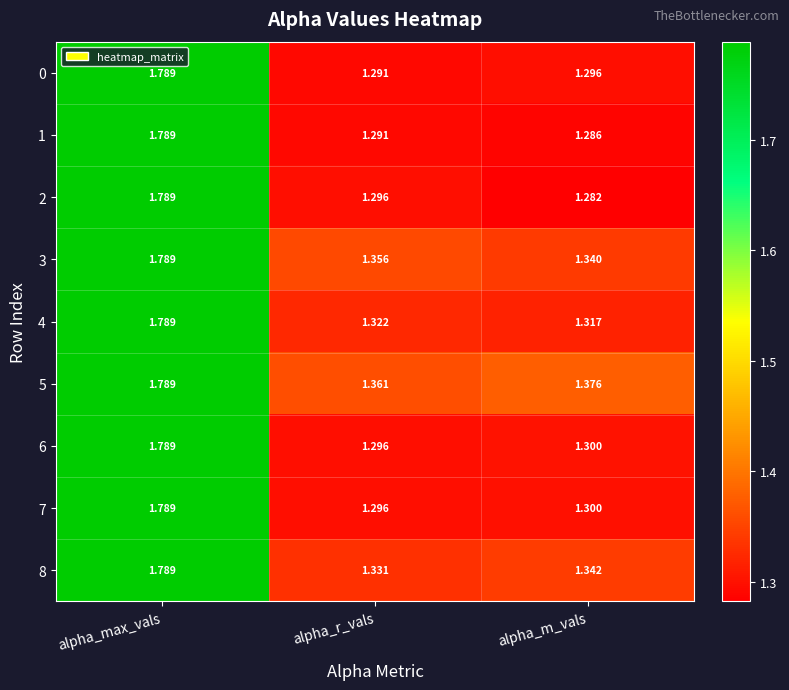

Rank the categories by 0 value from highest to lowest.

alpha_max_vals, alpha_m_vals, alpha_r_vals